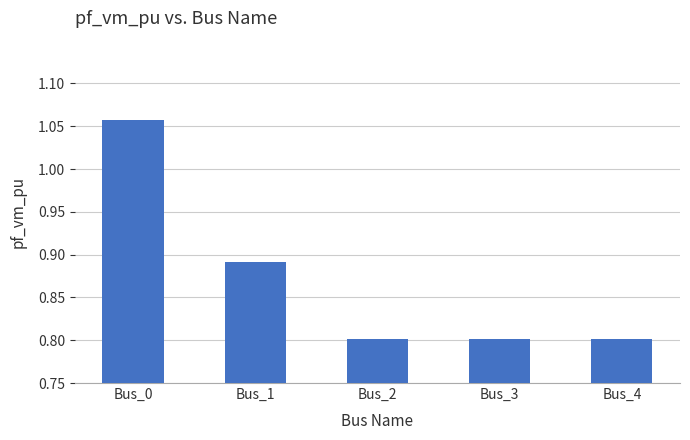

How many values are between 0 and 1?

4